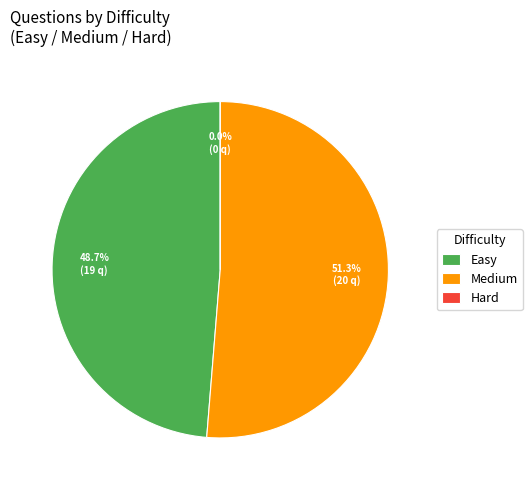

Rank the categories by value from lowest to highest.

Hard, Easy, Medium